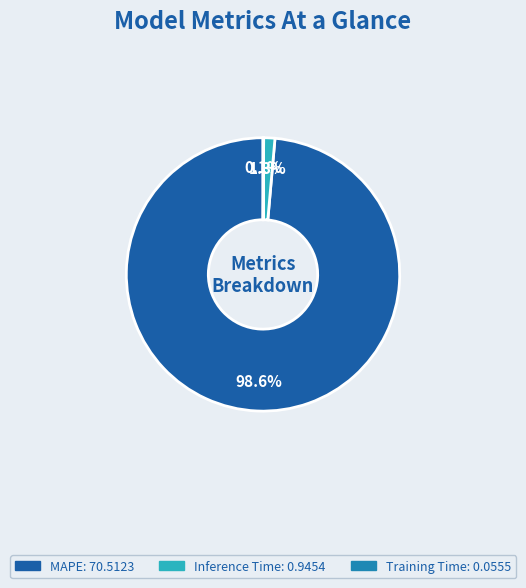

Does any single category account for the majority?

Yes